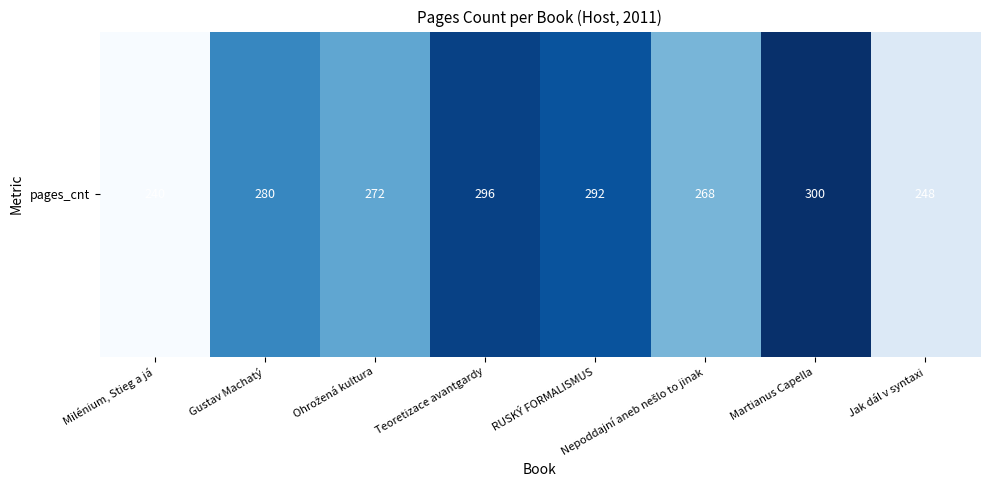

Which label corresponds to the largest value in the chart?

Martianus Capella